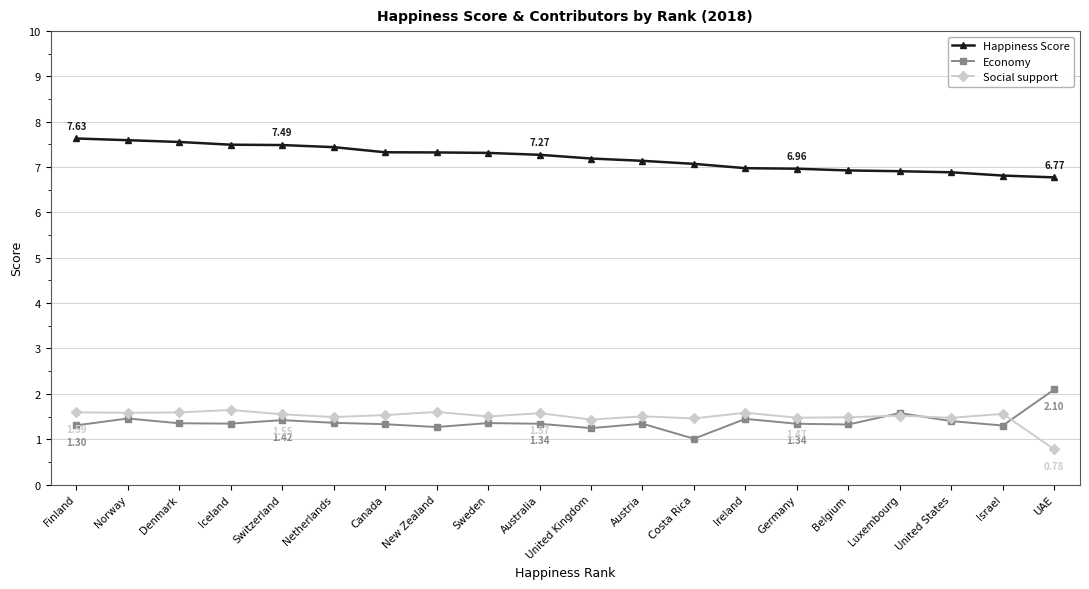

True or false: Economy has more than 2 interior local peaks.

True